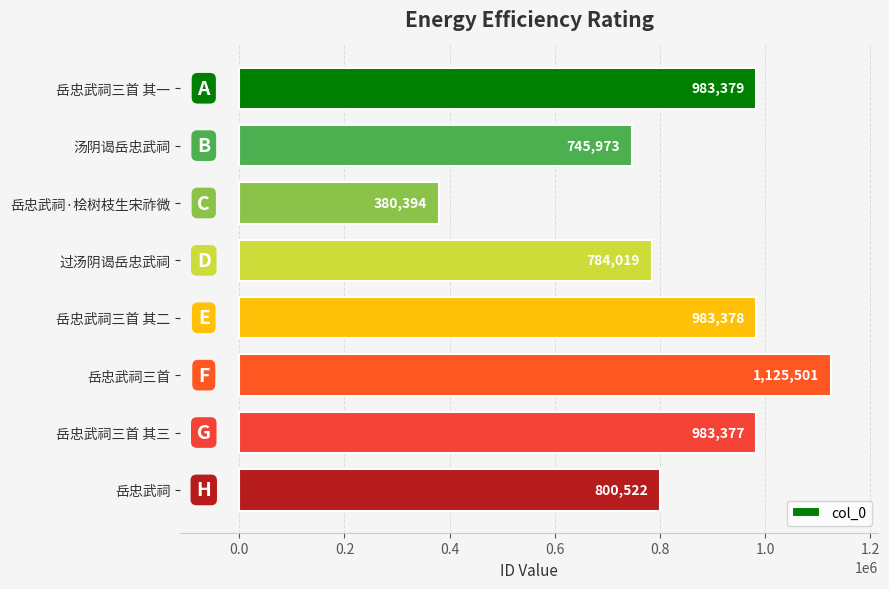

Approximately how many times larger is the value at 岳忠武祠·桧树枝生宋祚微 compared to 汤阴谒岳忠武祠?

0.5